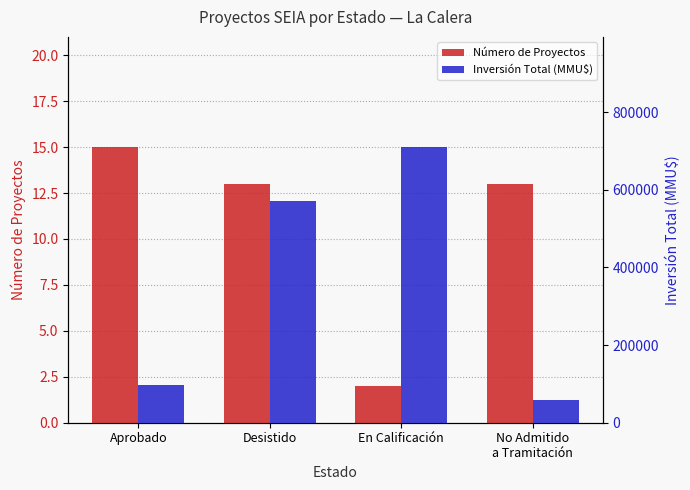

Where is Número de Proyectos nearest to the value 8?

Desistido